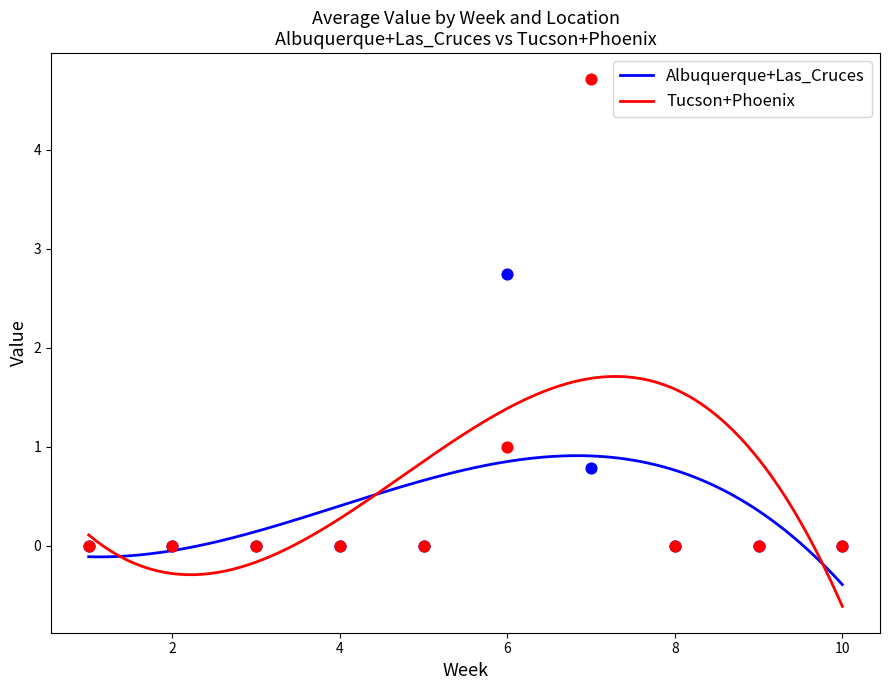

At which category is the sum across all series the highest?

7